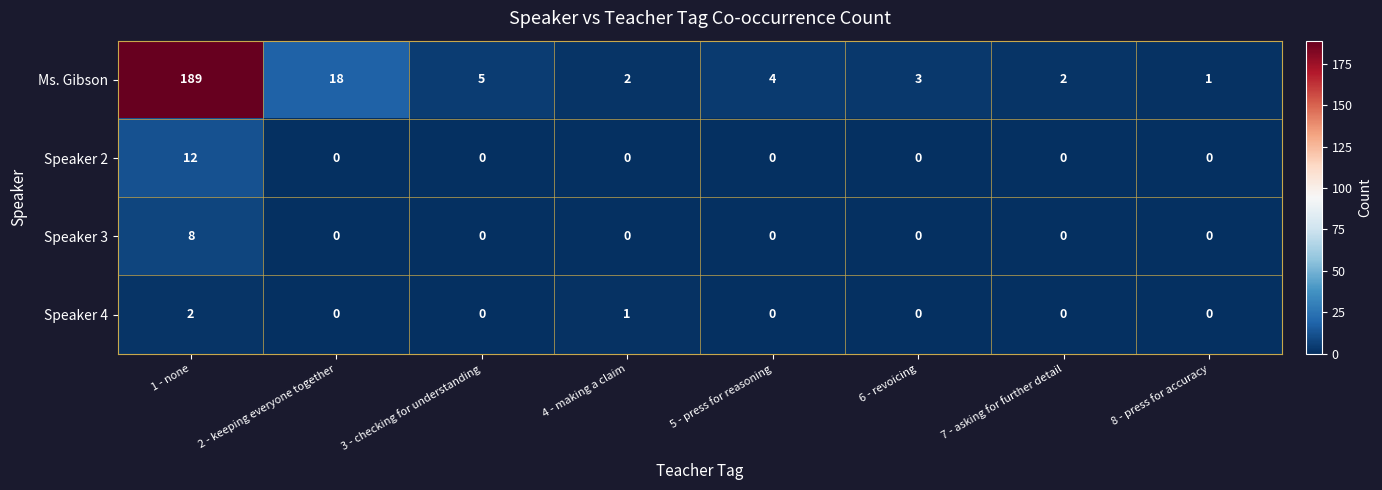

Which series has the largest total across all categories?

Ms. Gibson